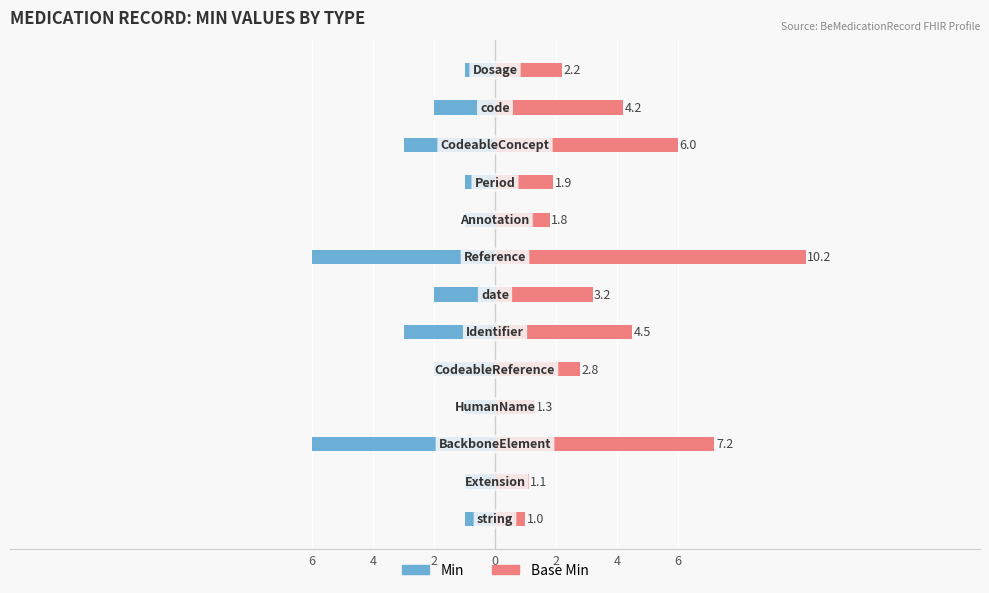

How many values in the Min series are below -2?

4